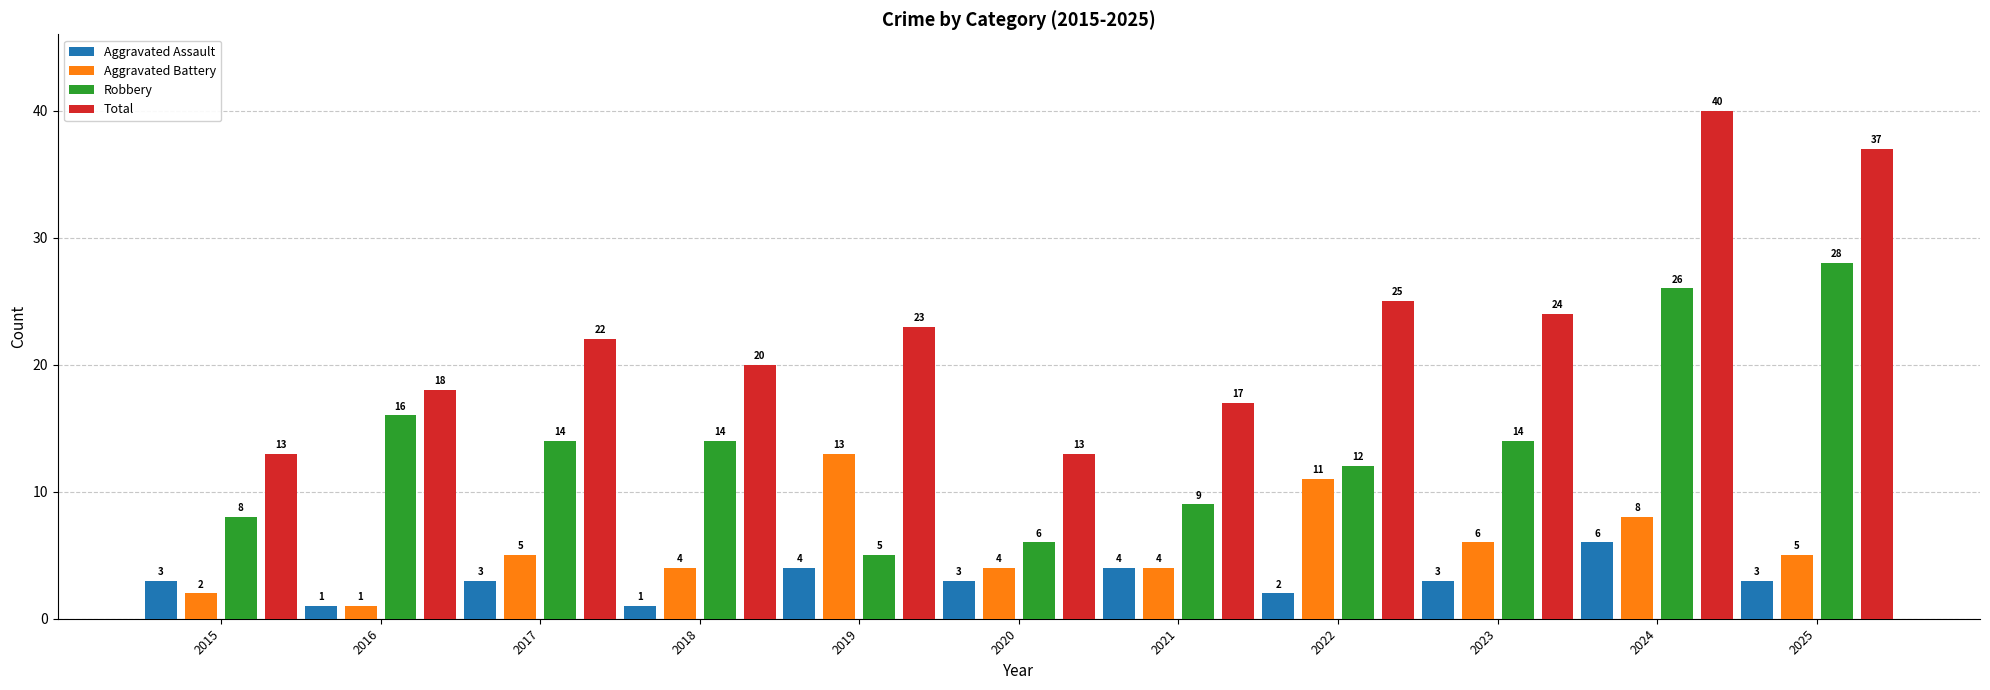

Which label corresponds to the largest value in the chart?

2024